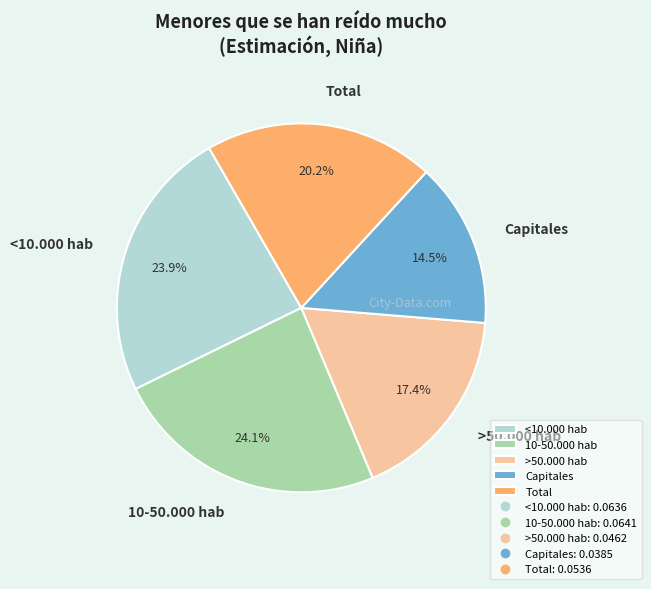

Is there any slice that represents more than half of the pie?

No